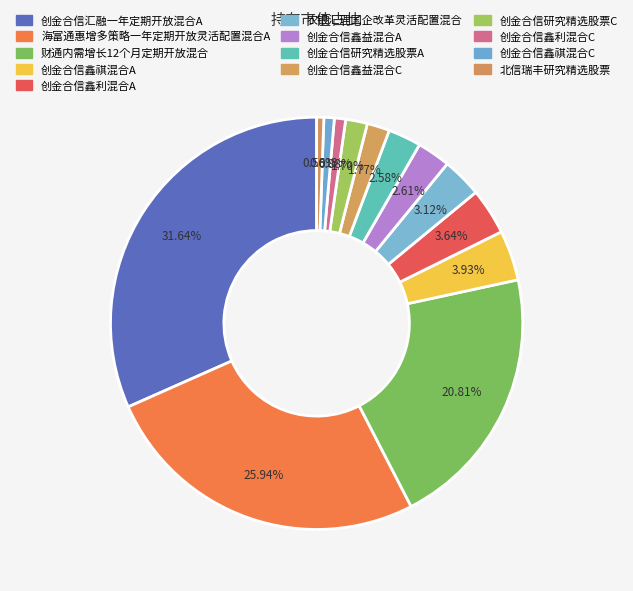

True or false: 创金合信研究精选股票A accounts for 1% of the total.

False